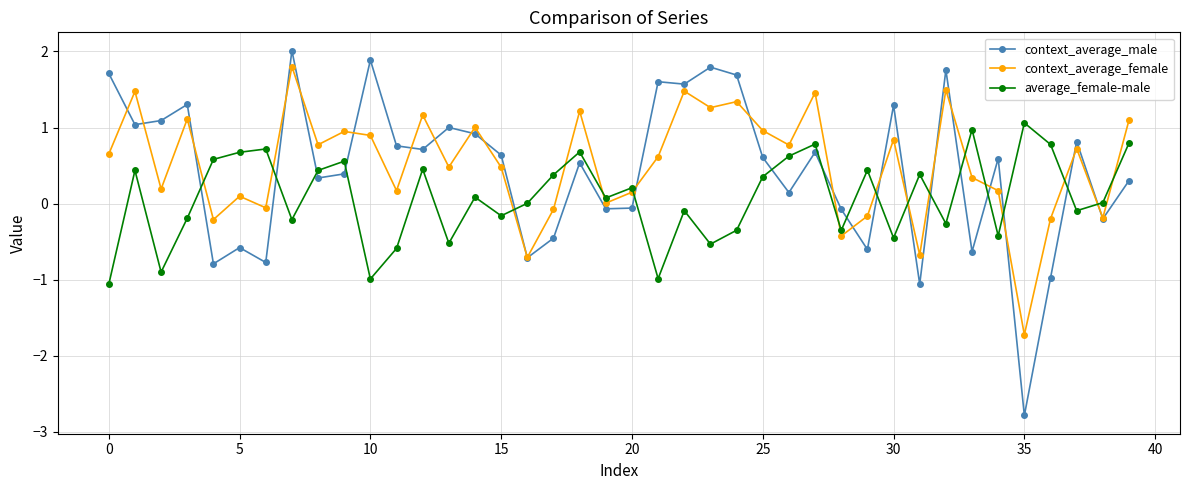

What are all the series names shown in the legend?

context_average_male, context_average_female, average_female-male